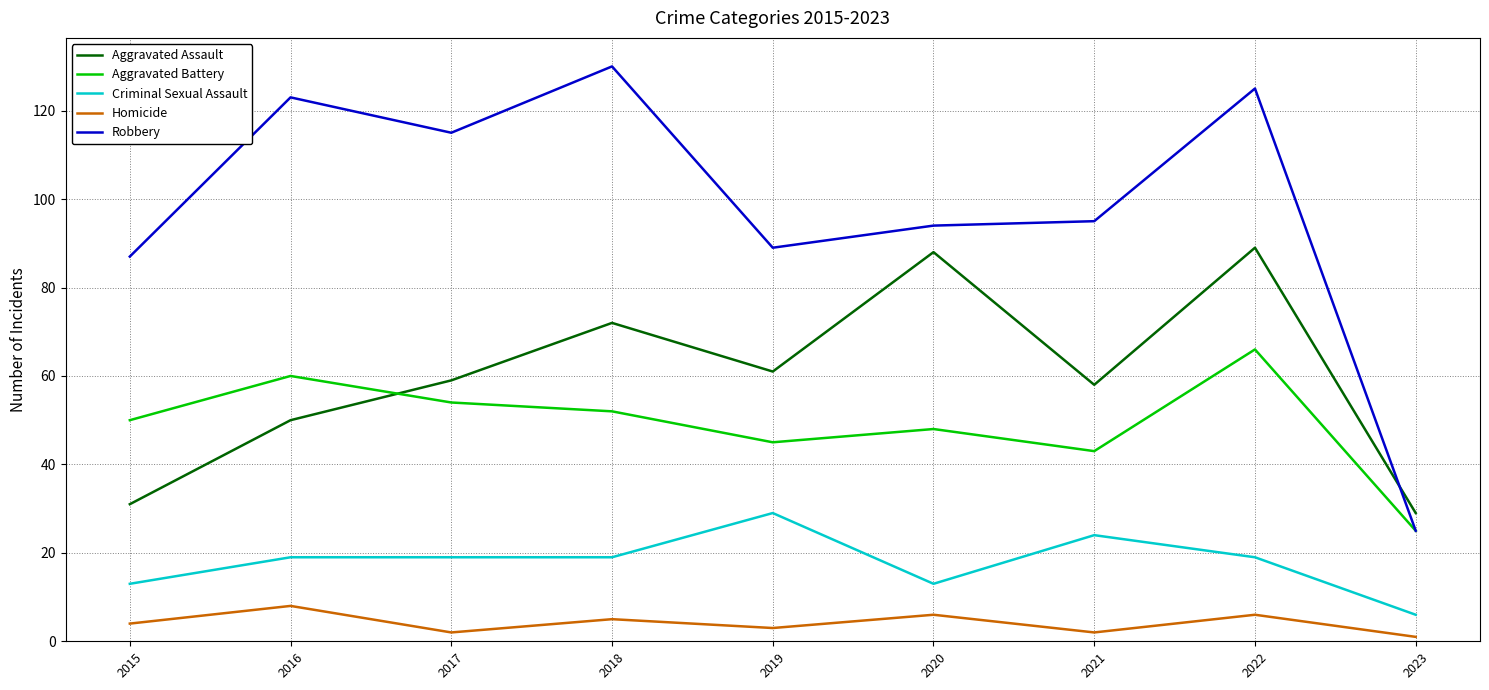

Where is the first local maximum for Homicide?

2016